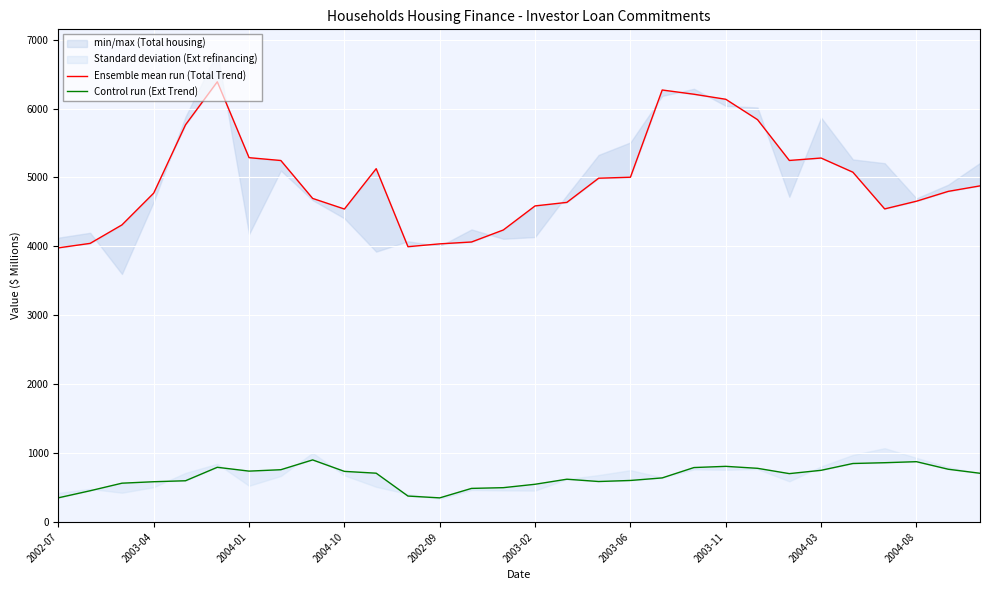

Is this an area chart (filled region under the line)?

No